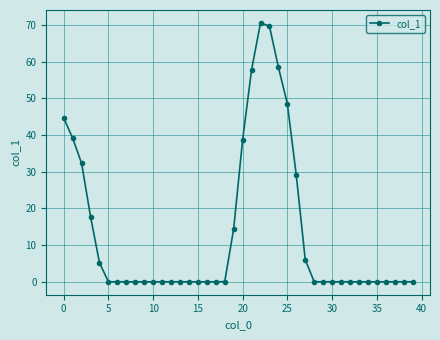

What is the average value?

13.3